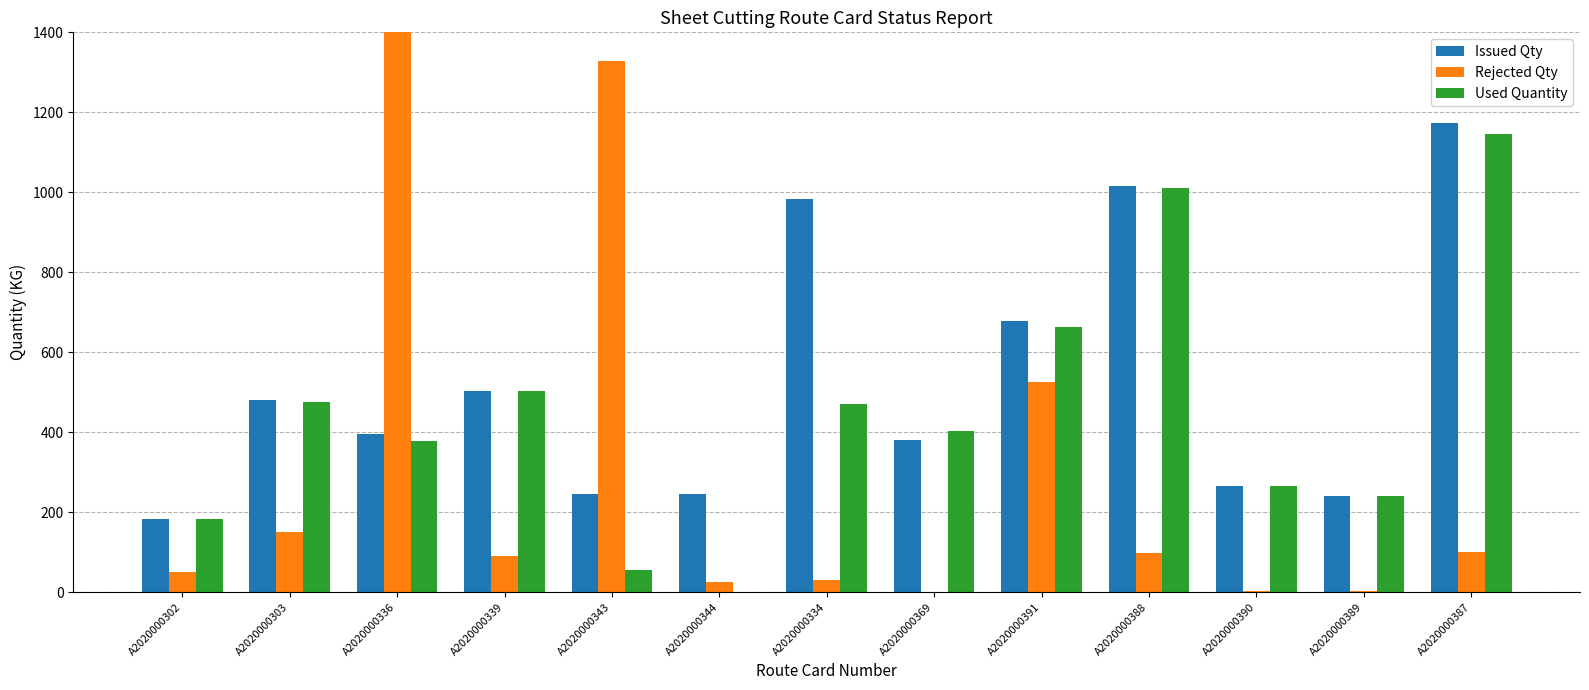

Does the chart contain stacked bars?

No